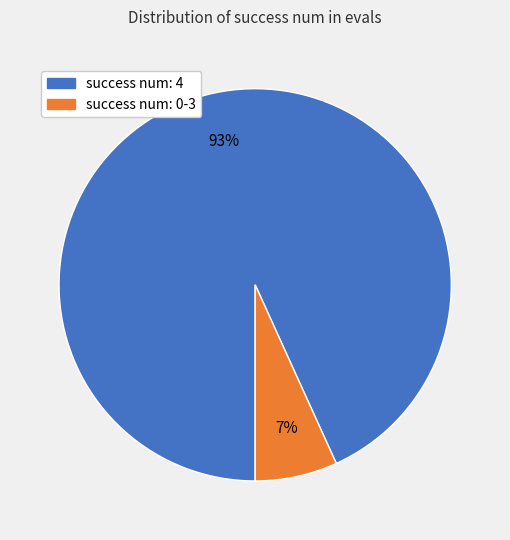

Is there a majority slice in this chart?

Yes